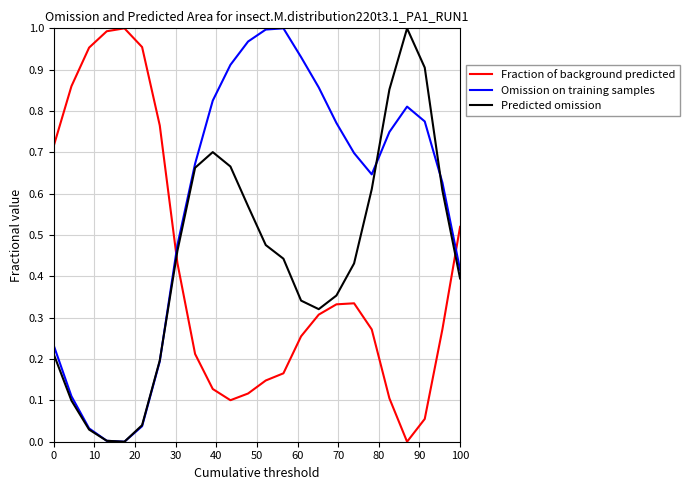

True or false: Omission on training samples and Fraction of background predicted intersect in this chart.

True